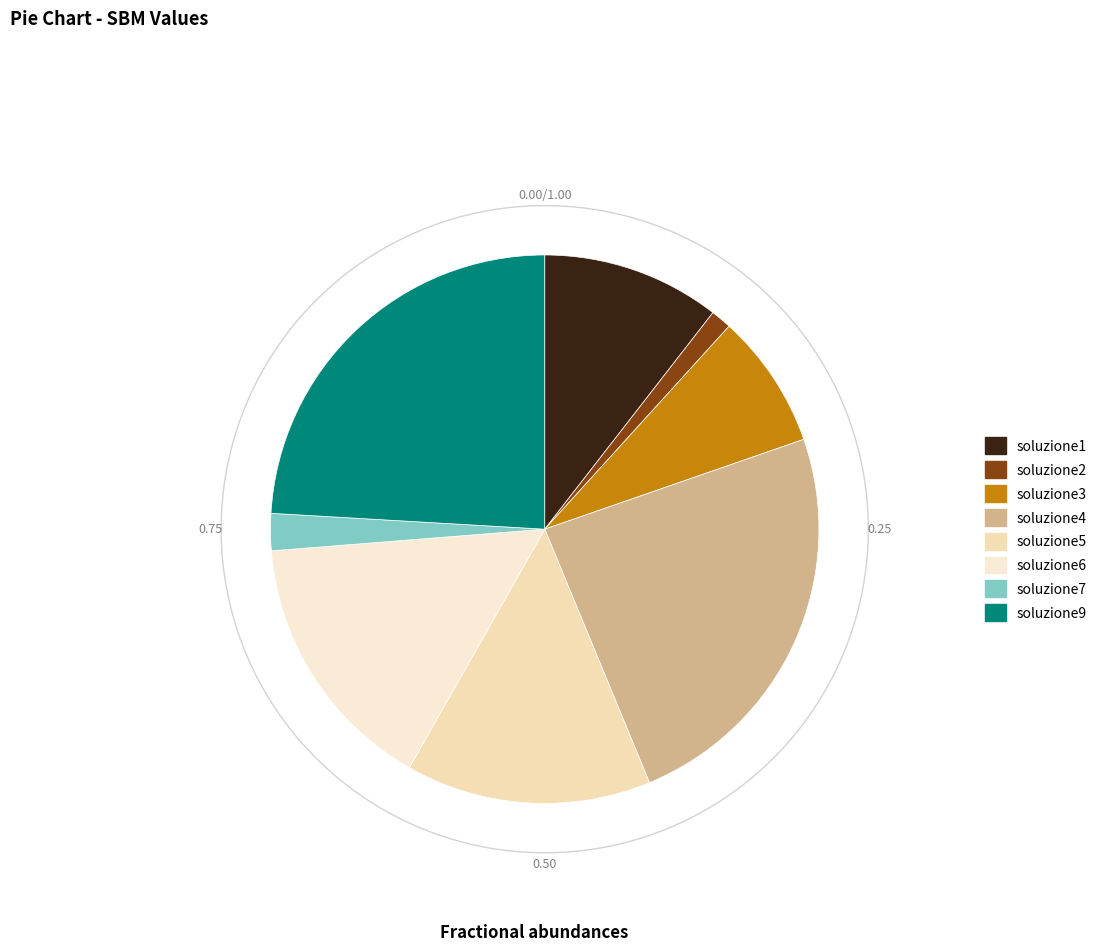

The soluzione2 slice represents 1% of the pie. True or false?

True